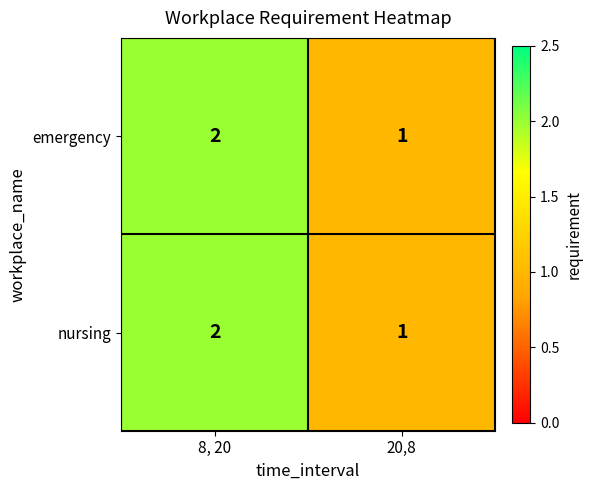

Reading left to right, transcribe all the data shown in this chart.

emergency: 8, 20=2	20,8=1
nursing: 8, 20=2	20,8=1